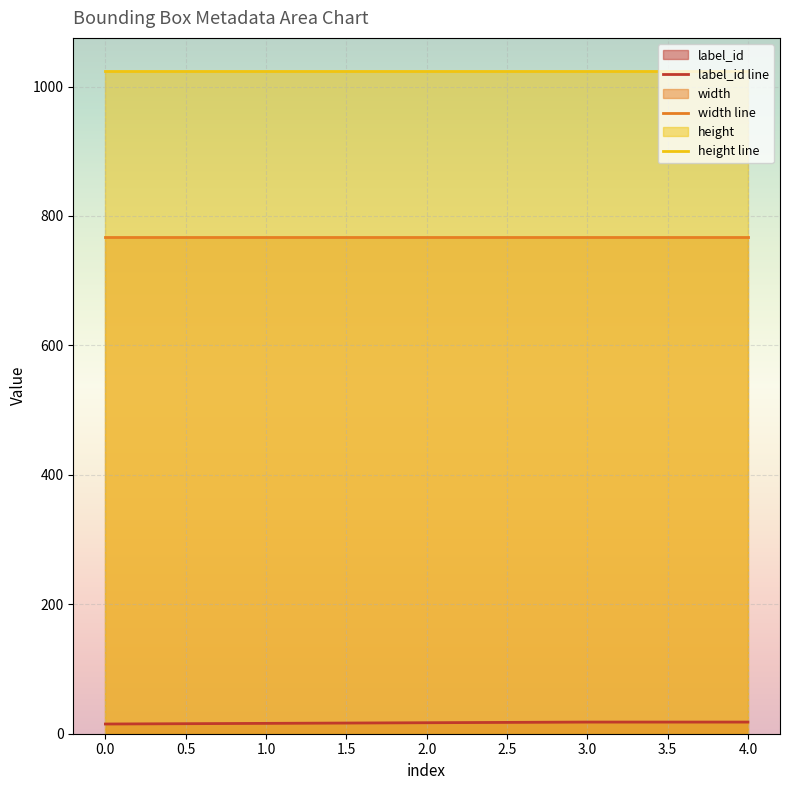

Is it true that width line equals 768 at 2.0?

True